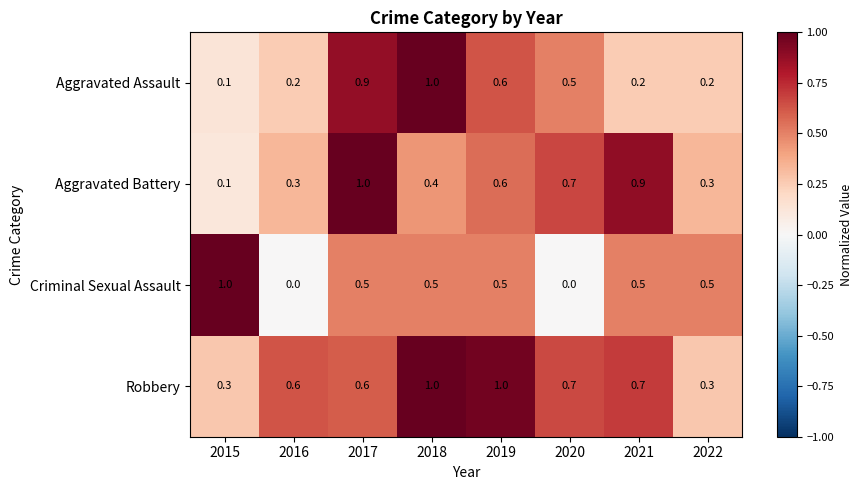

At which label does Aggravated Assault reach its peak?

2018